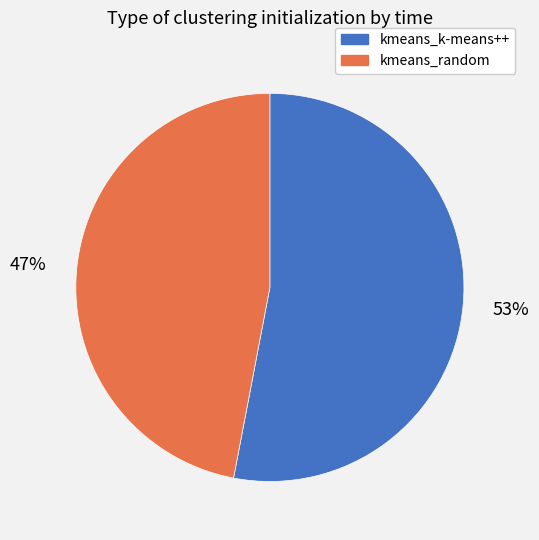

Do kmeans_k-means++ and kmeans_random together represent more than half of the pie?

Yes